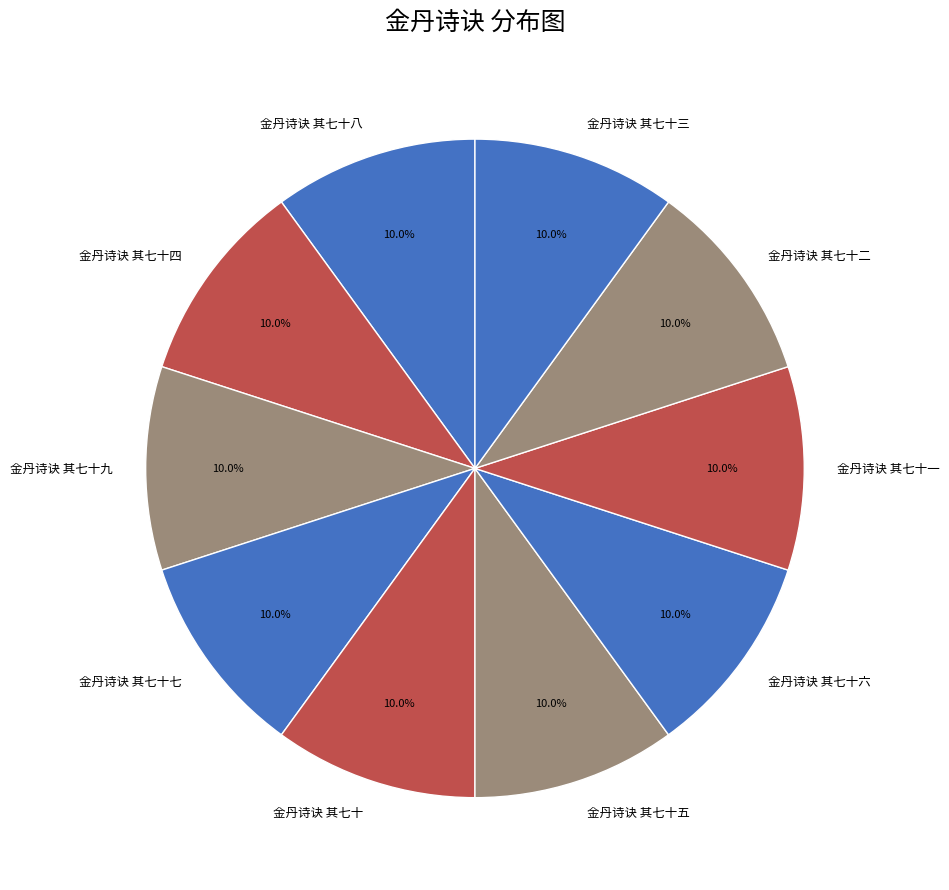

The 金丹诗诀 其七十二 slice represents 10% of the pie. True or false?

True